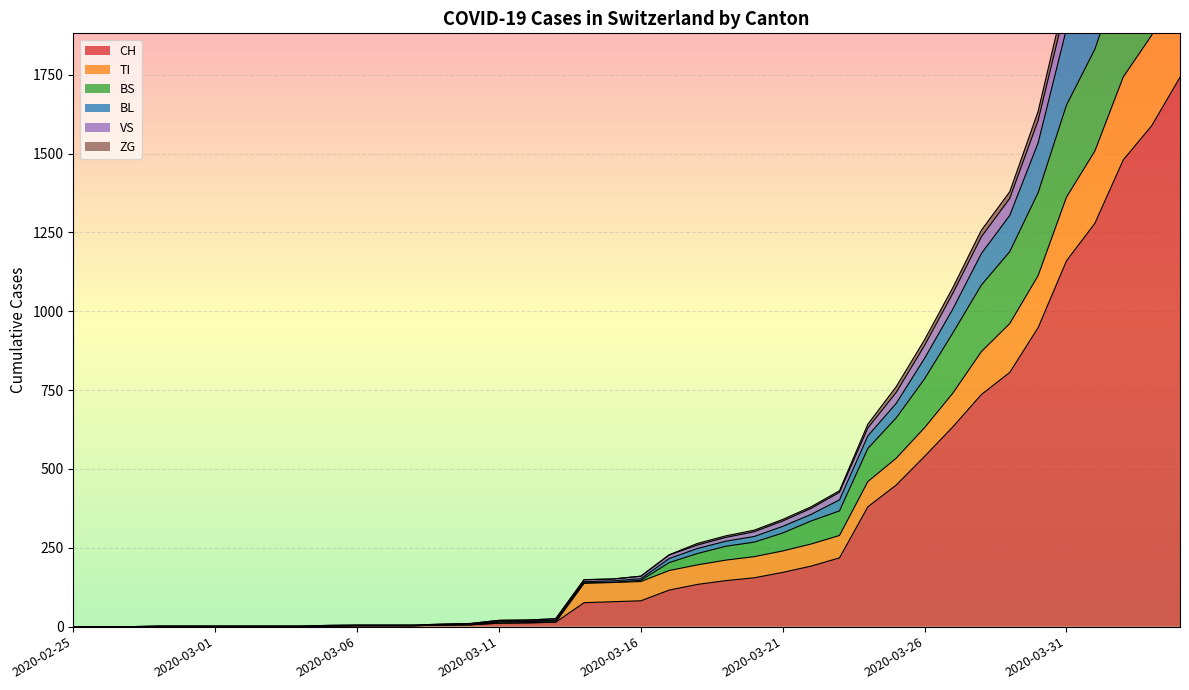

At which category is the sum across all series the highest?

2020-04-04